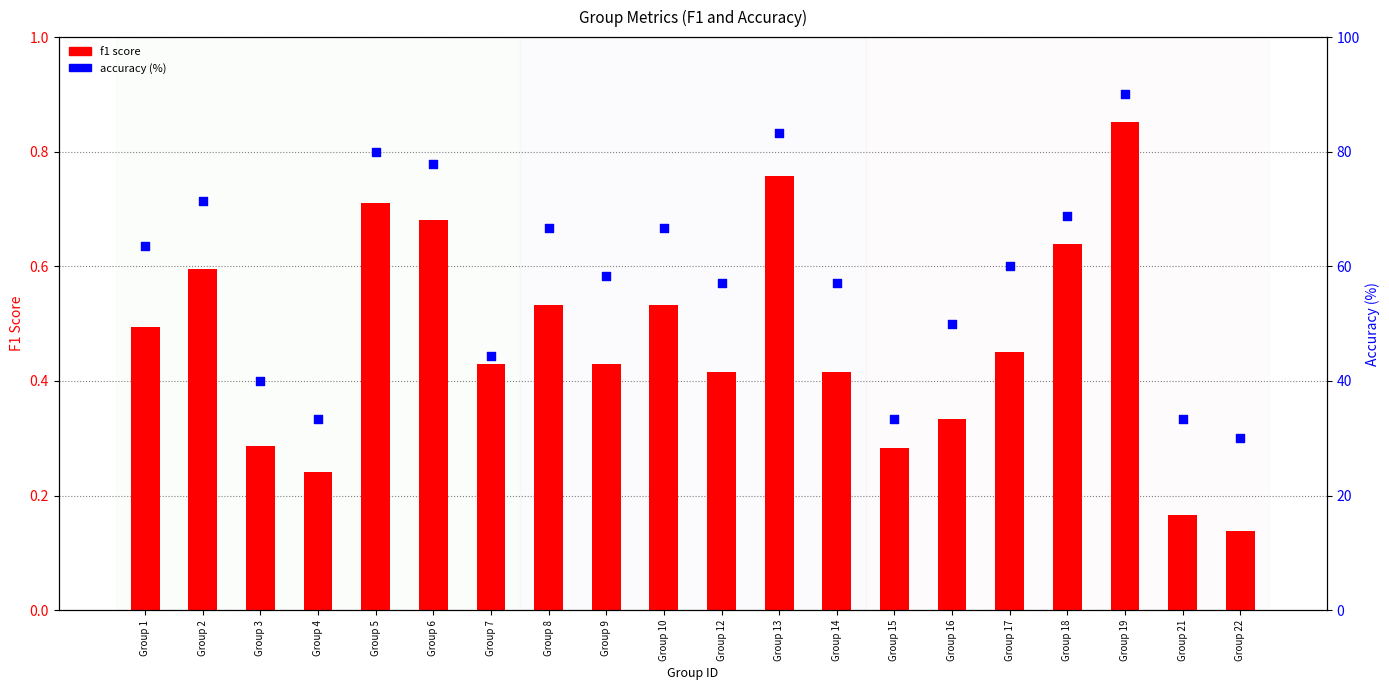

Which series has the largest total across all categories?

accuracy (%)